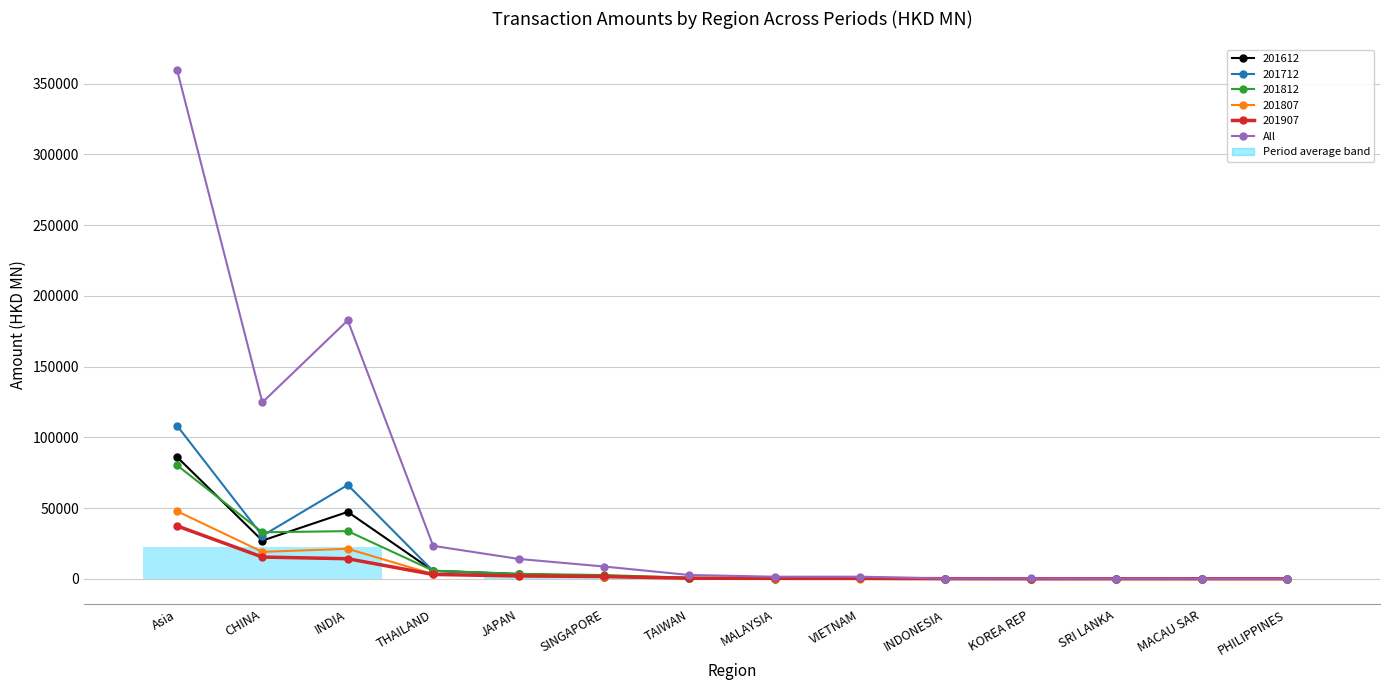

What is the change in value from INDONESIA to KOREA REP?

+92.0